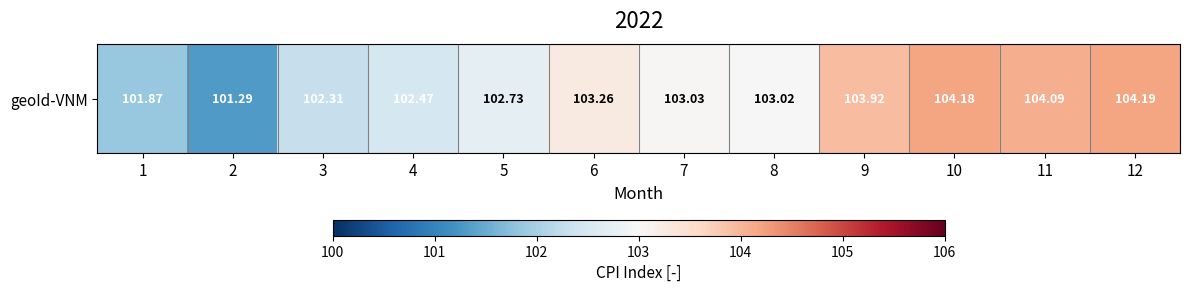

What is the ratio of the value at 4 to the value at 11?

1.0